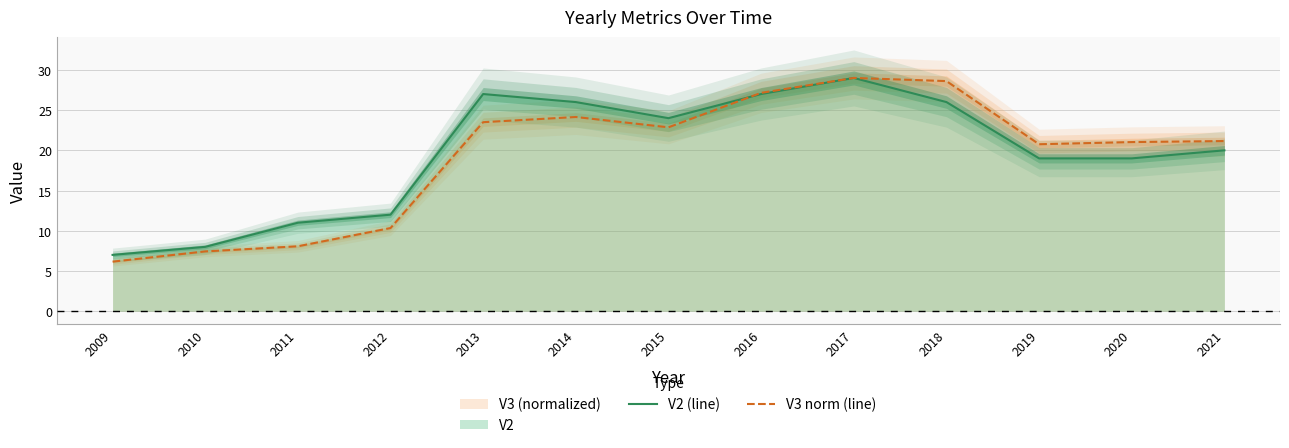

What is the value of the V2 (line) point at the 11th from the left?

19.0